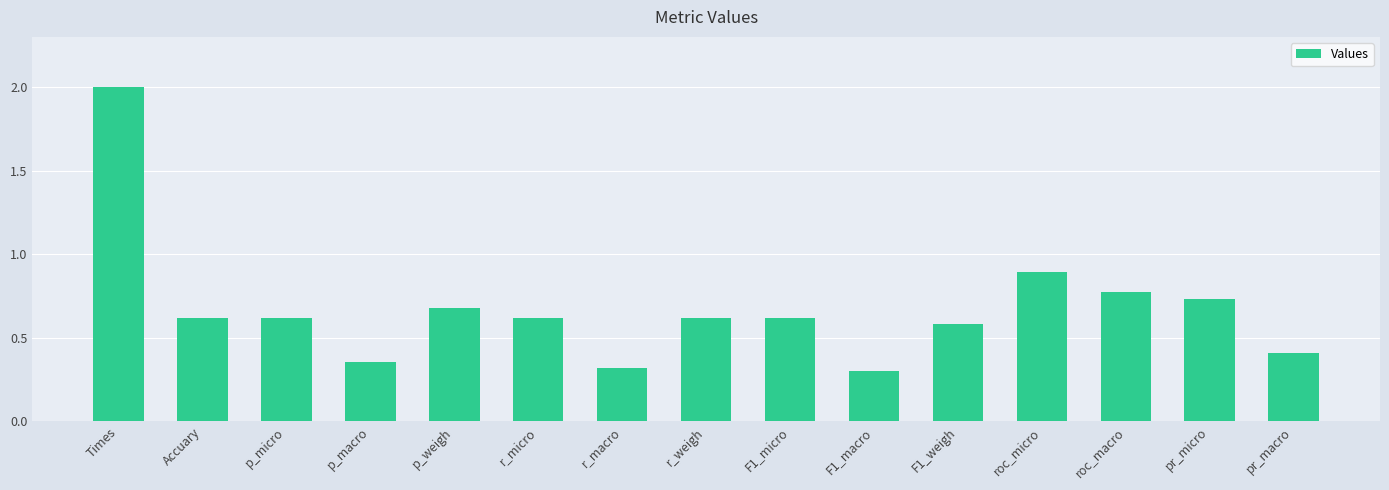

What position from the right is roc_macro?

3